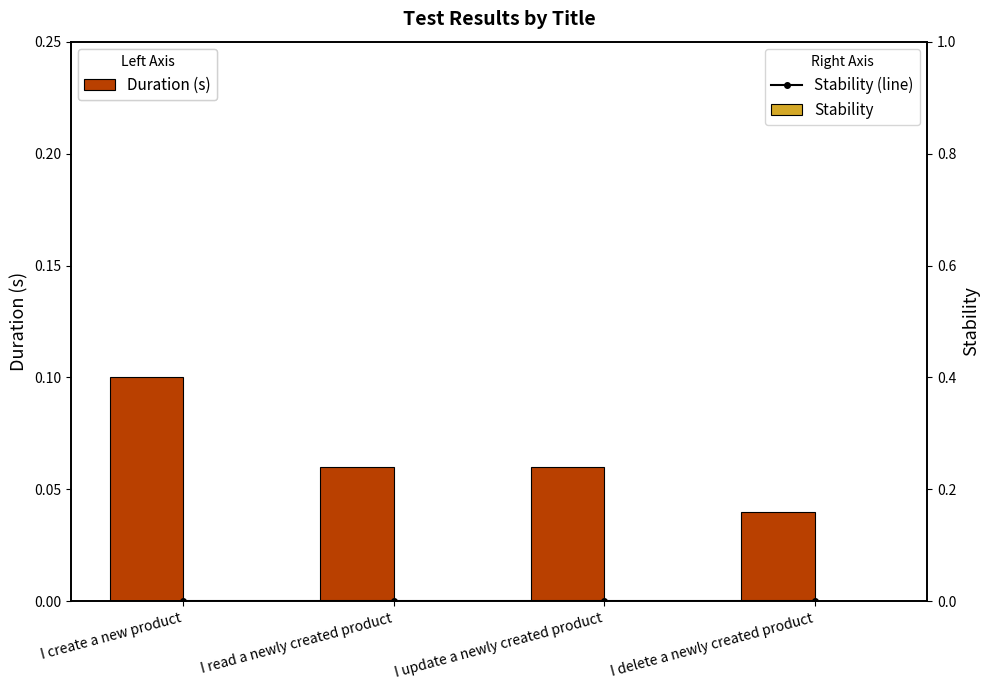

At which label does Duration (s) reach its minimum?

I delete a newly created product